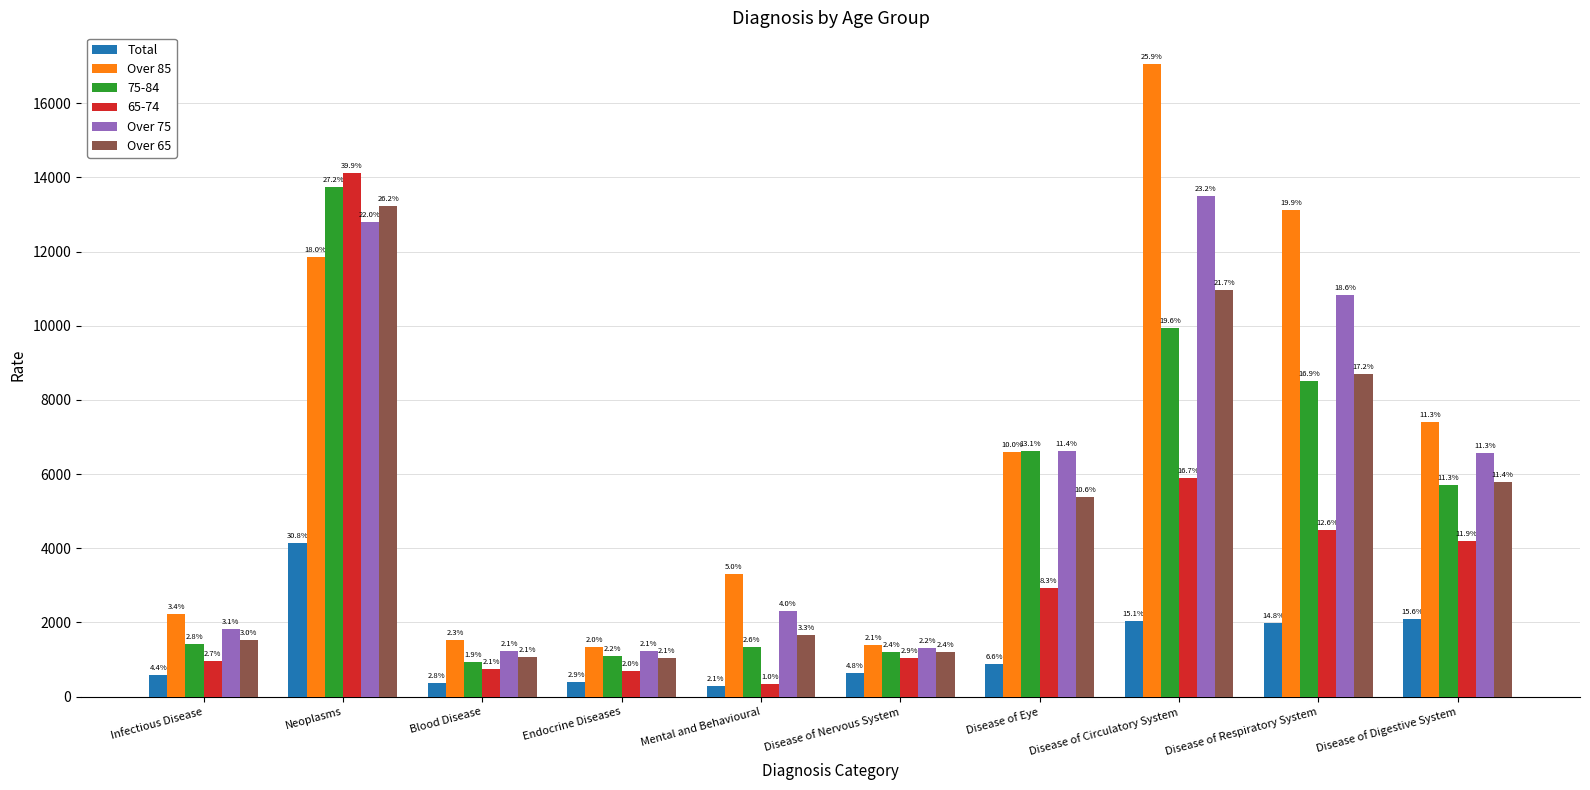

Where does the Over 85 series first go above 6596?

Neoplasms